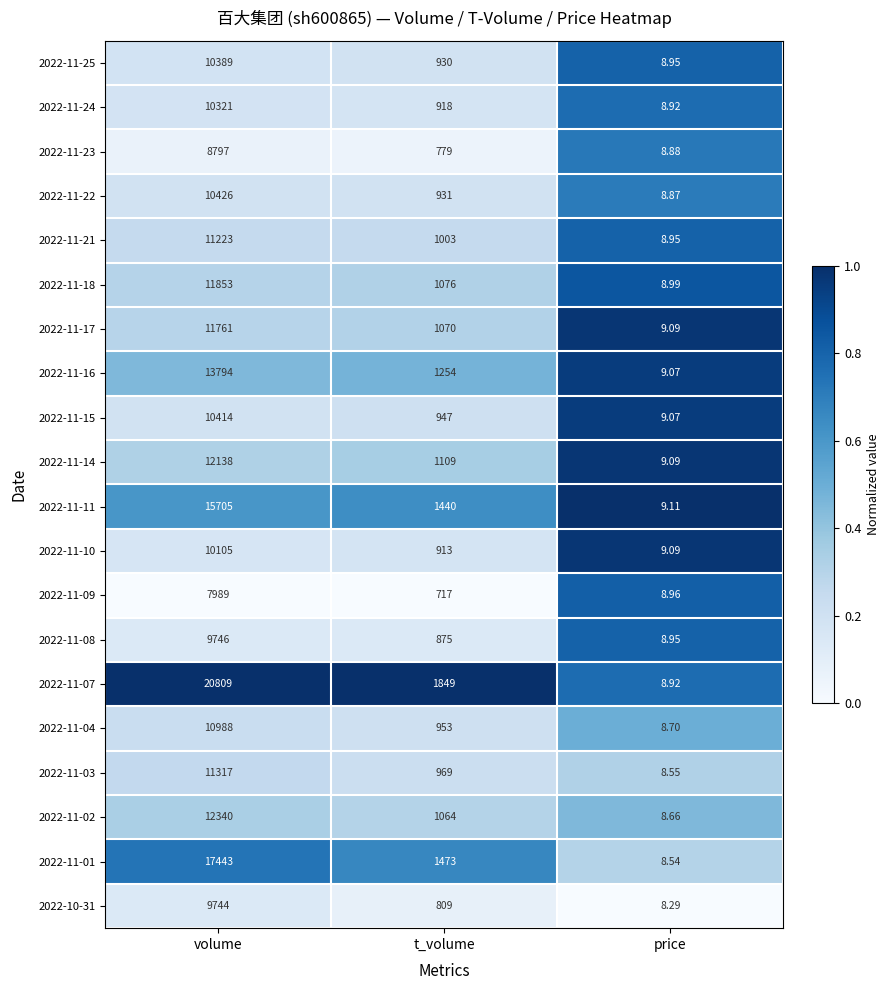

Is the value of 2022-11-10 at volume greater than the value of 2022-11-16 at price?

Yes